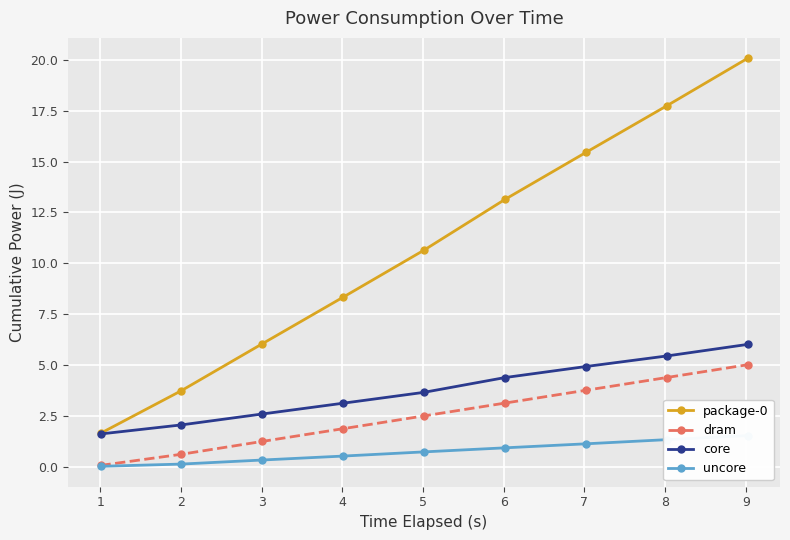

What is the value of the core point at the 6th from the left?

4.4